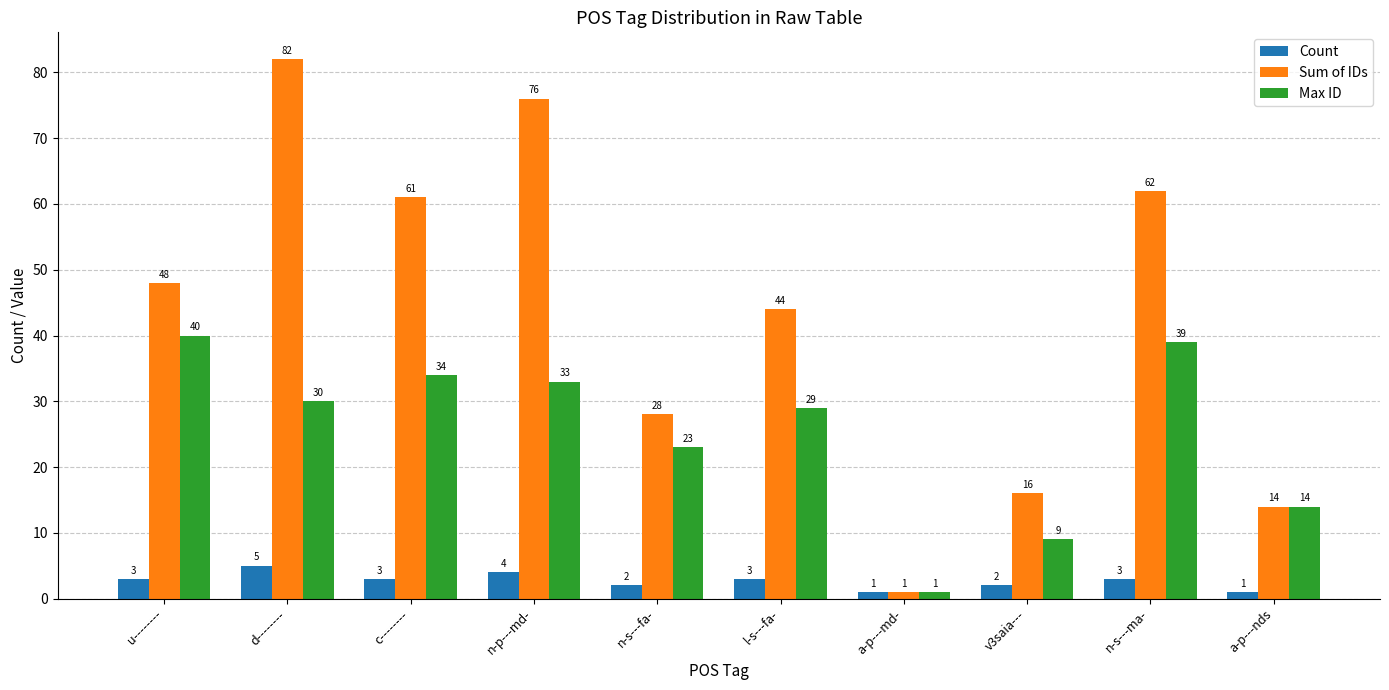

Count the number of categories in the chart.

10